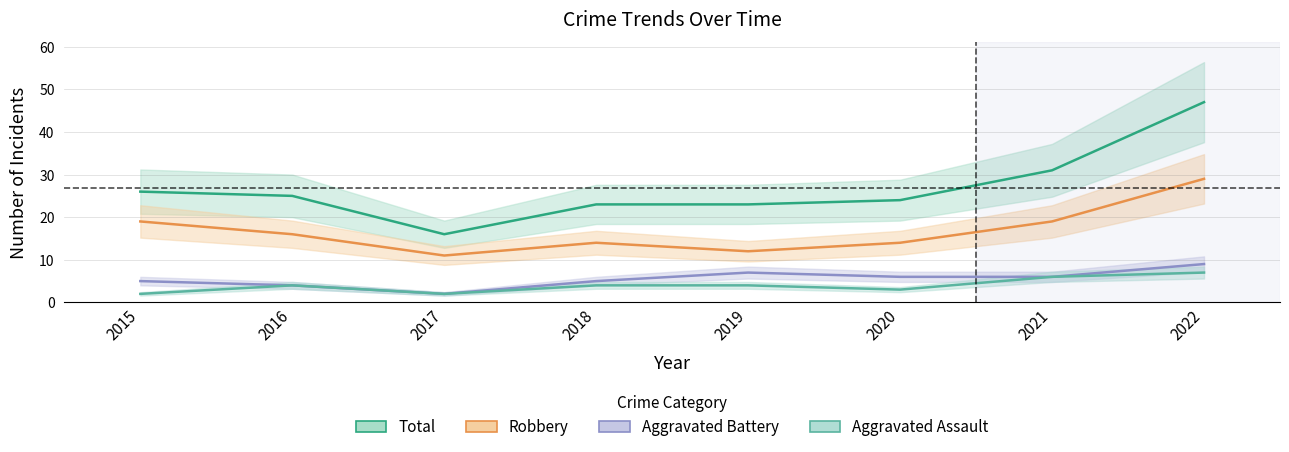

Is it true that Total equals 47 at 2022?

True